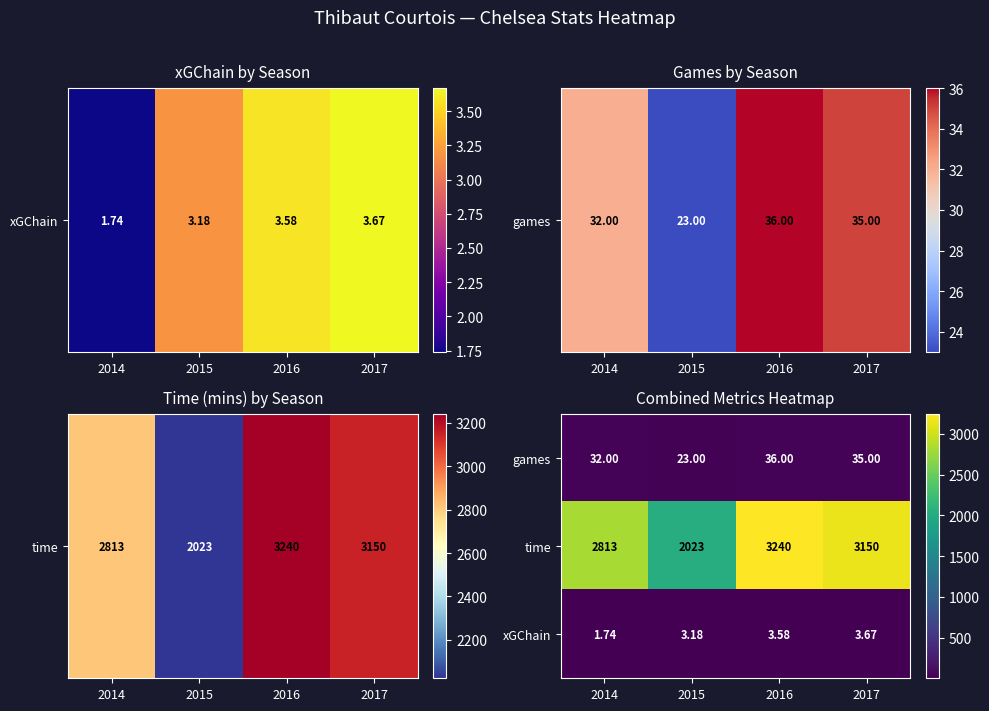

Which series has the largest range (max minus min)?

time